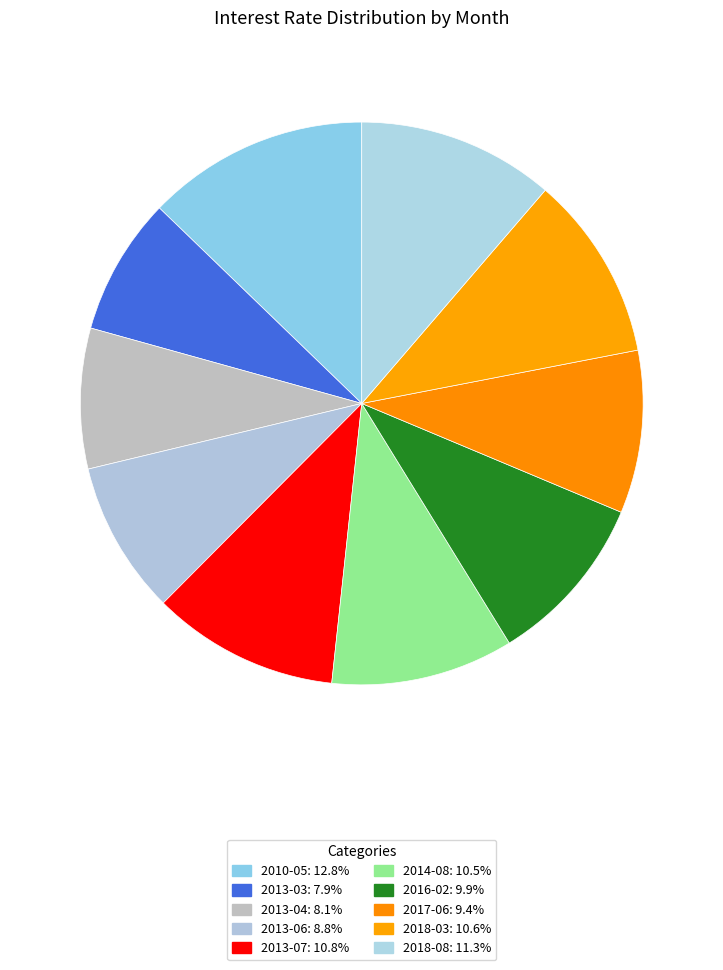

The 2017-06 slice represents 9% of the pie. True or false?

True